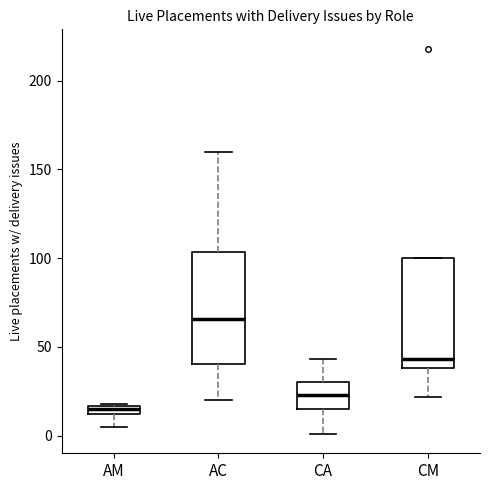

Where is the upper edge of the box for CA on the y-axis? The values are not printed on the chart, so give them approximately, as read against the axis.

30